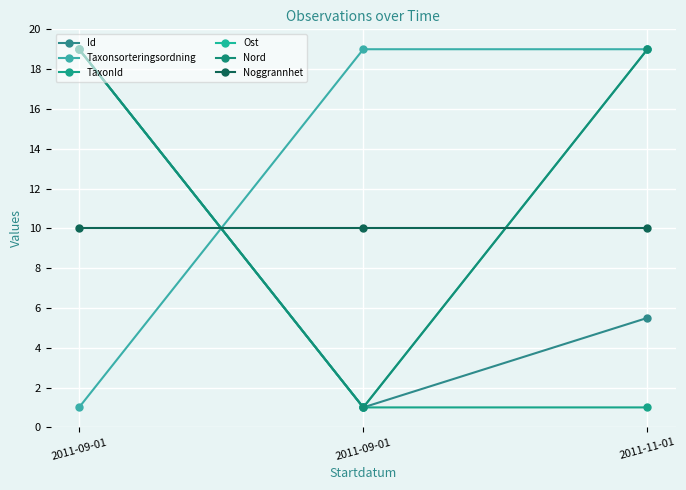

What is the maximum value shown in the chart?

19.0